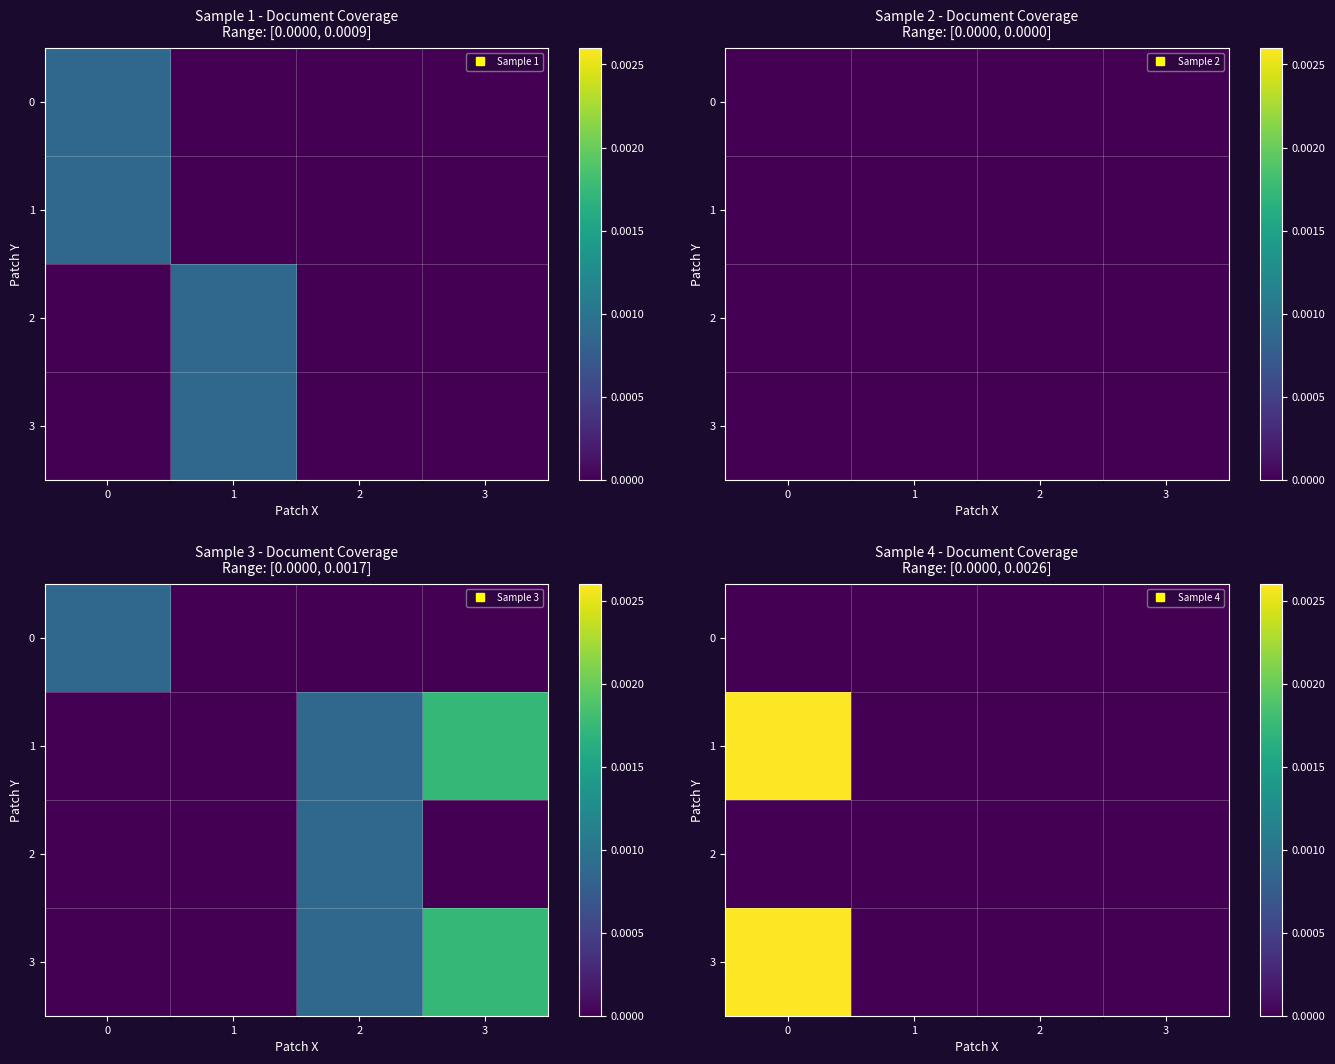

Rank the series at 0 from highest to lowest value.

row_1, row_3, row_0, row_2